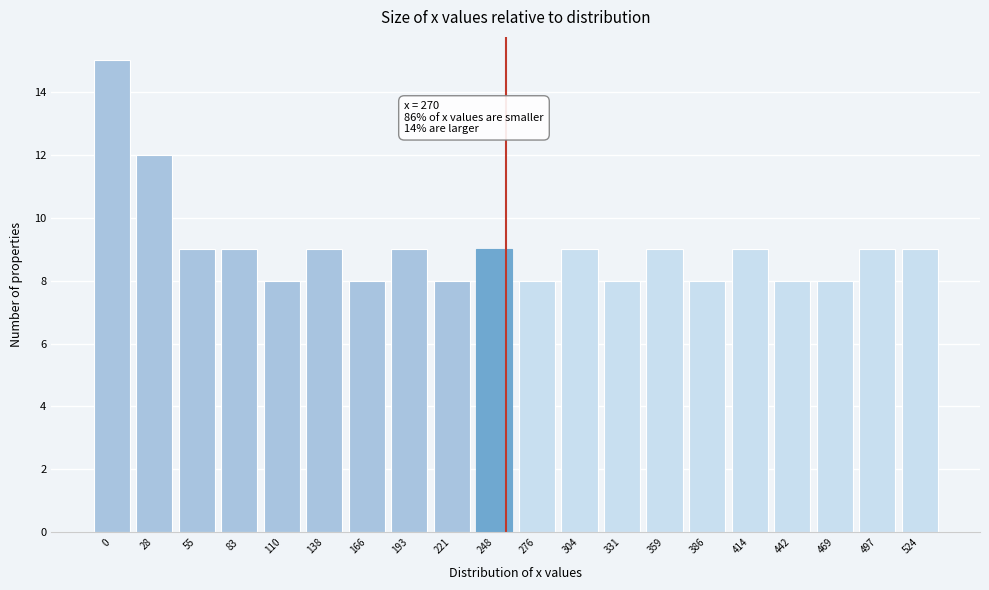

Reading left to right, list all the values displayed in this chart.

15	12	9	9	8	9	8	9	8	9	8	9	8	9	8	9	8	8	9	9